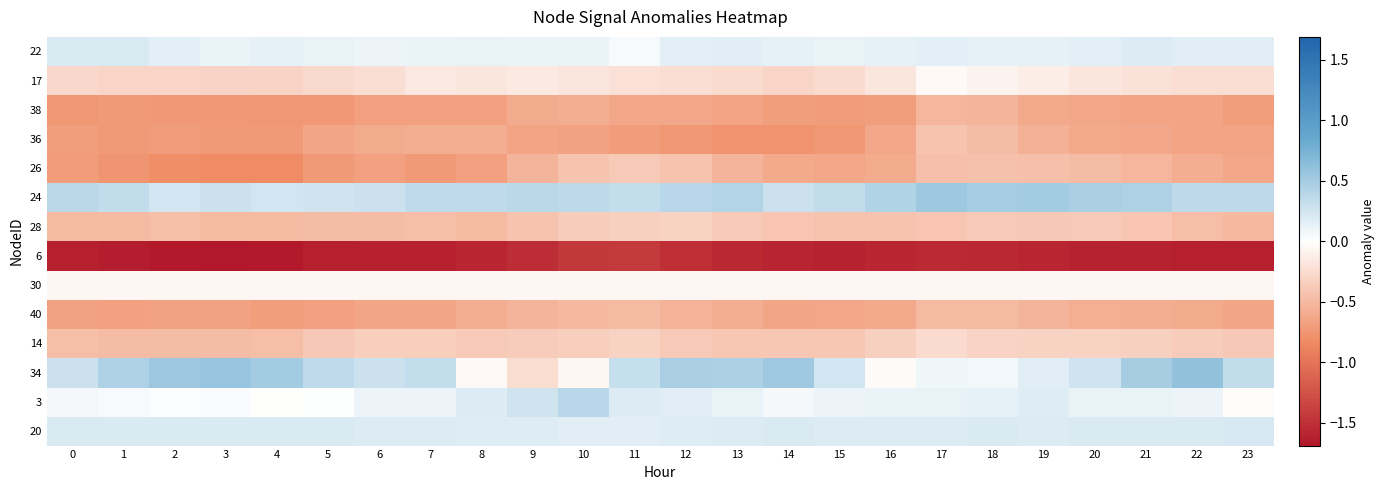

What is the total value across all series at 6?

-4.4